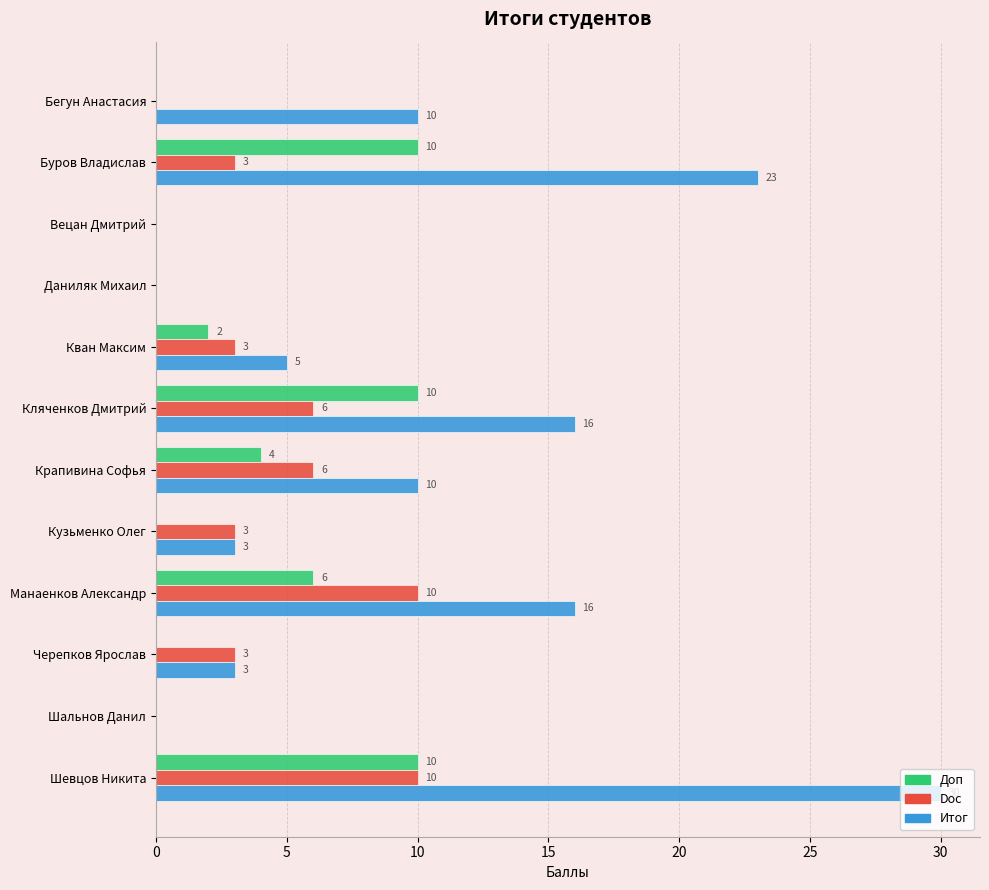

Is the value of Доп at Кузьменко Олег greater than the value of Итог at Буров Владислав?

No